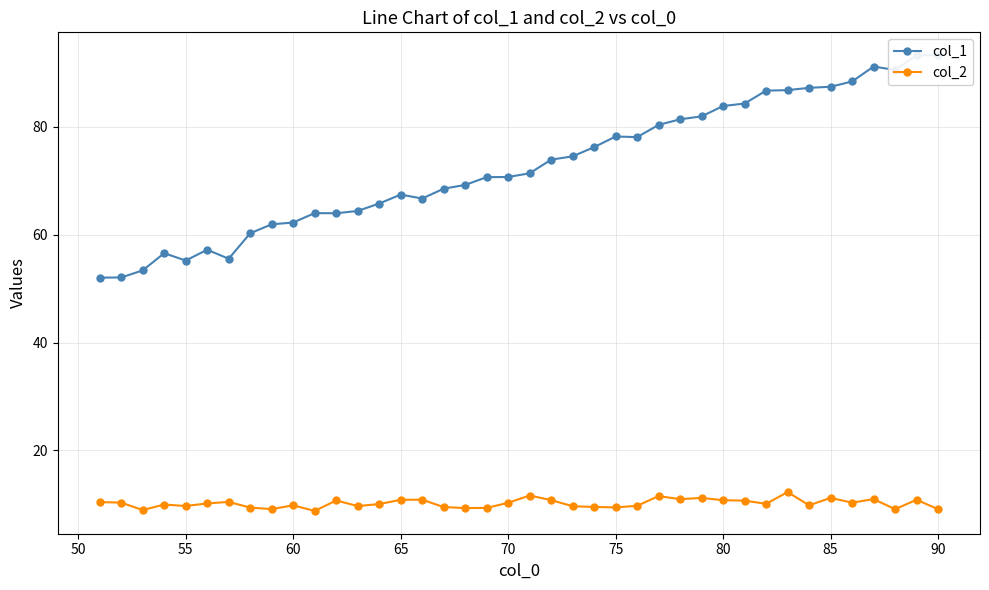

What is the highest value of the col_2 series?

12.3